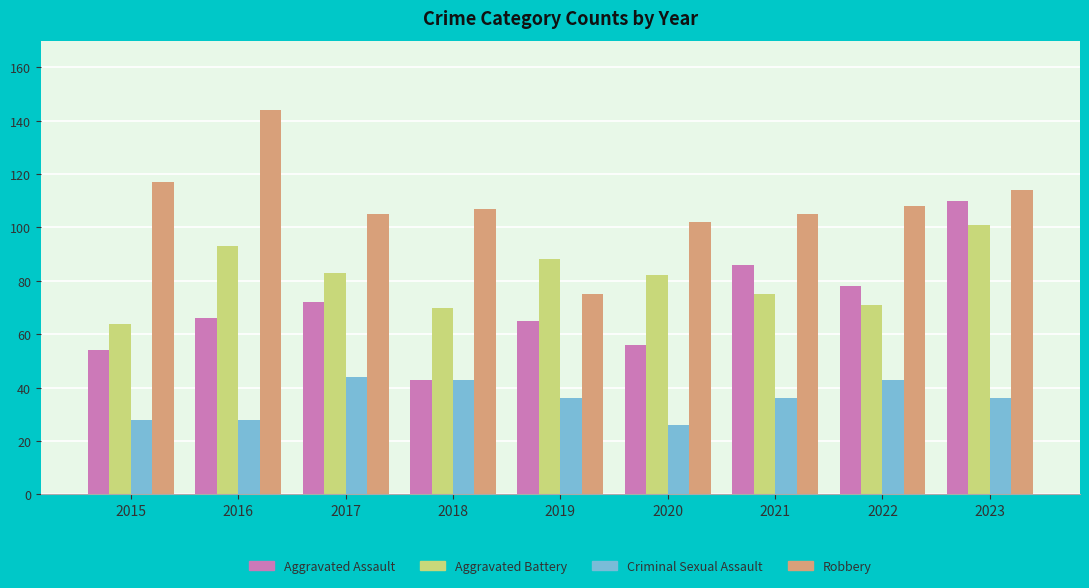

Between 2016 and 2020, which series saw the biggest shift?

Robbery